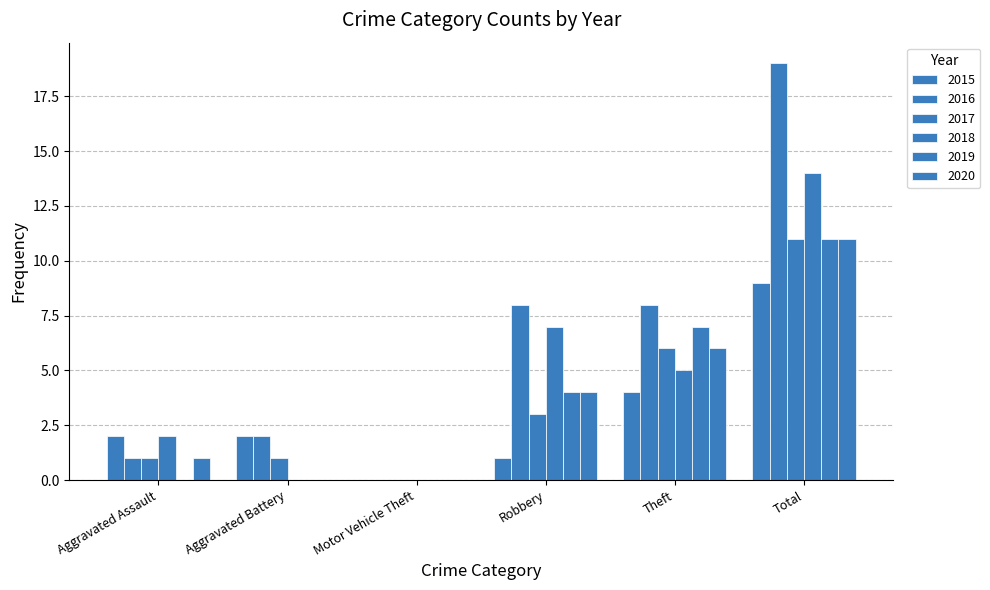

How many series are shown in this chart?

6